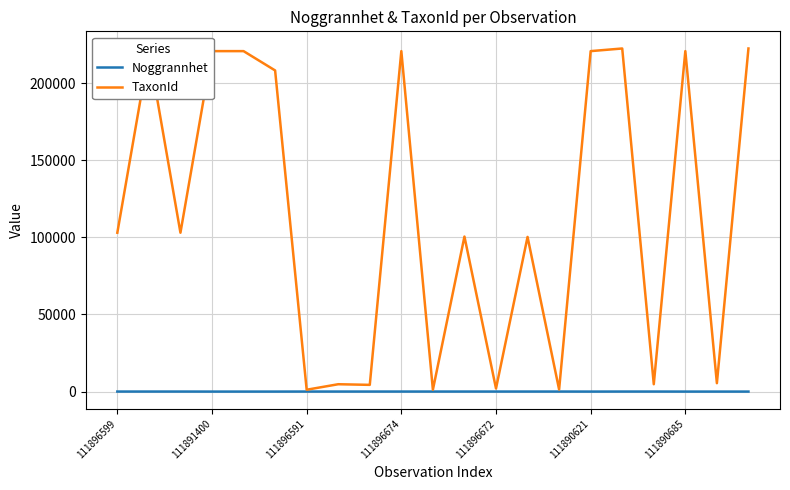

What is the minimum value for TaxonId?

1202